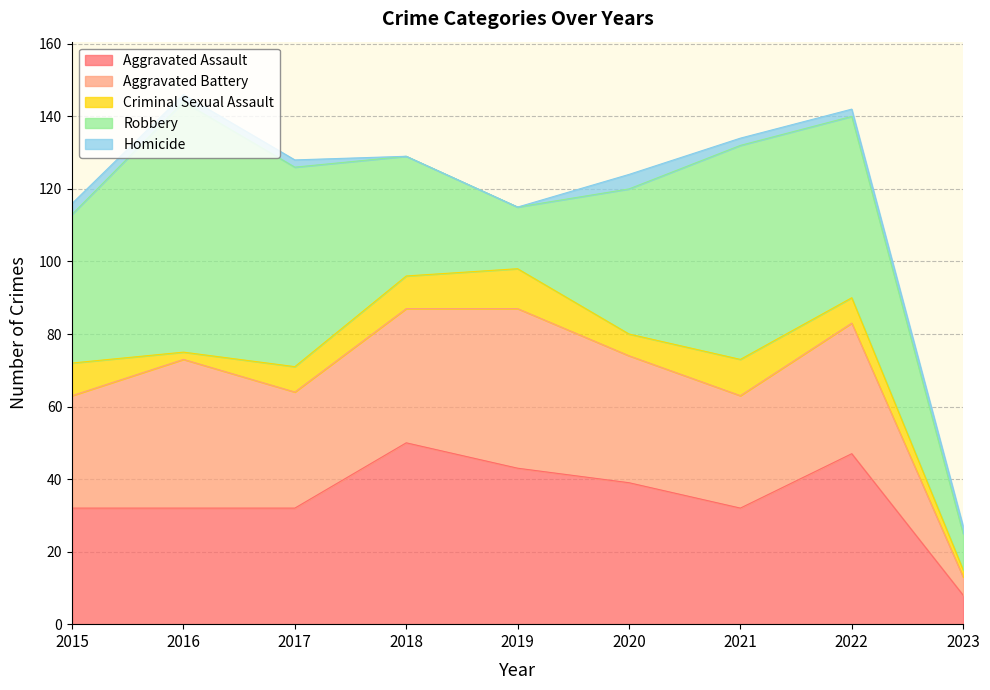

Which series has the largest total across all categories?

Robbery